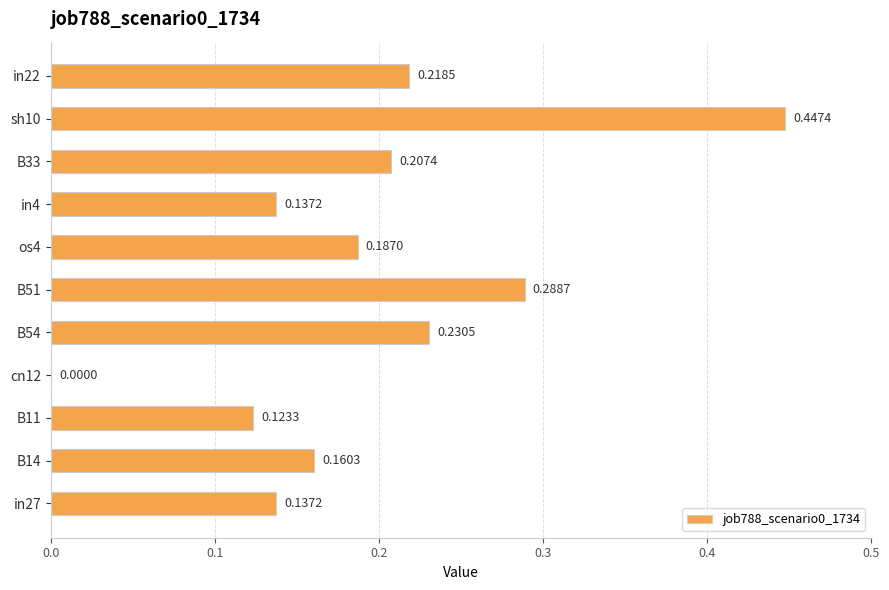

What is the sum of all values?

2.1